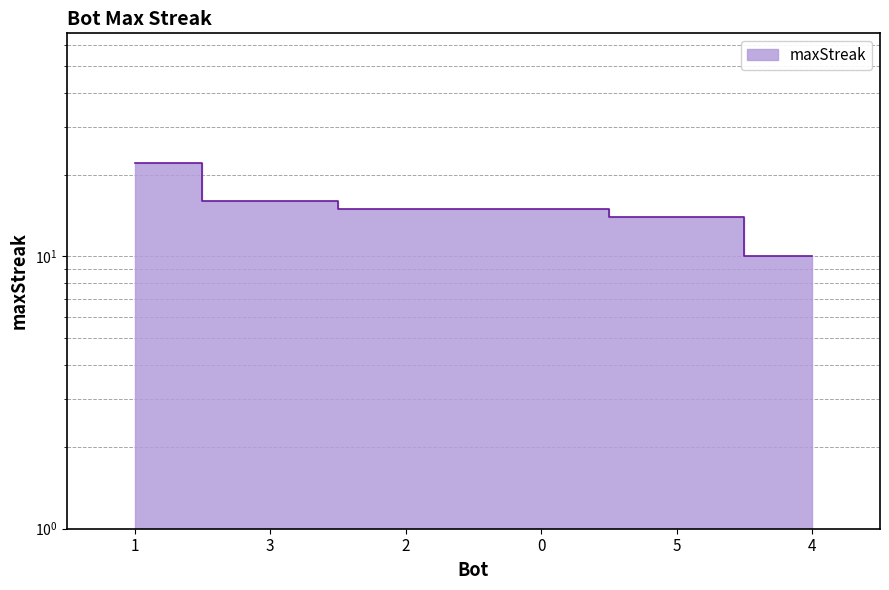

What is the change in value from 3 to 0?

-1